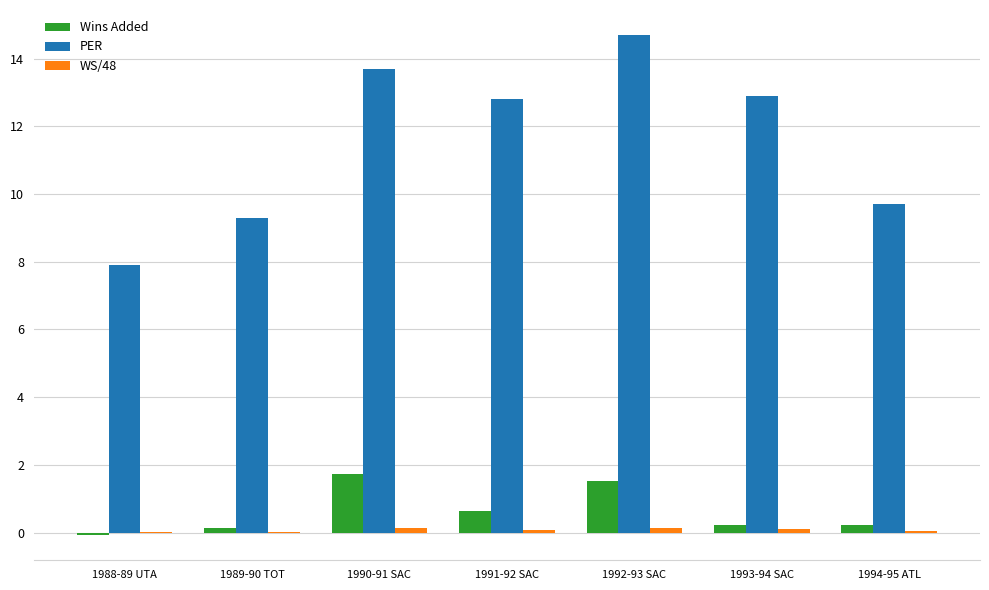

Which series has the largest total across all categories?

PER